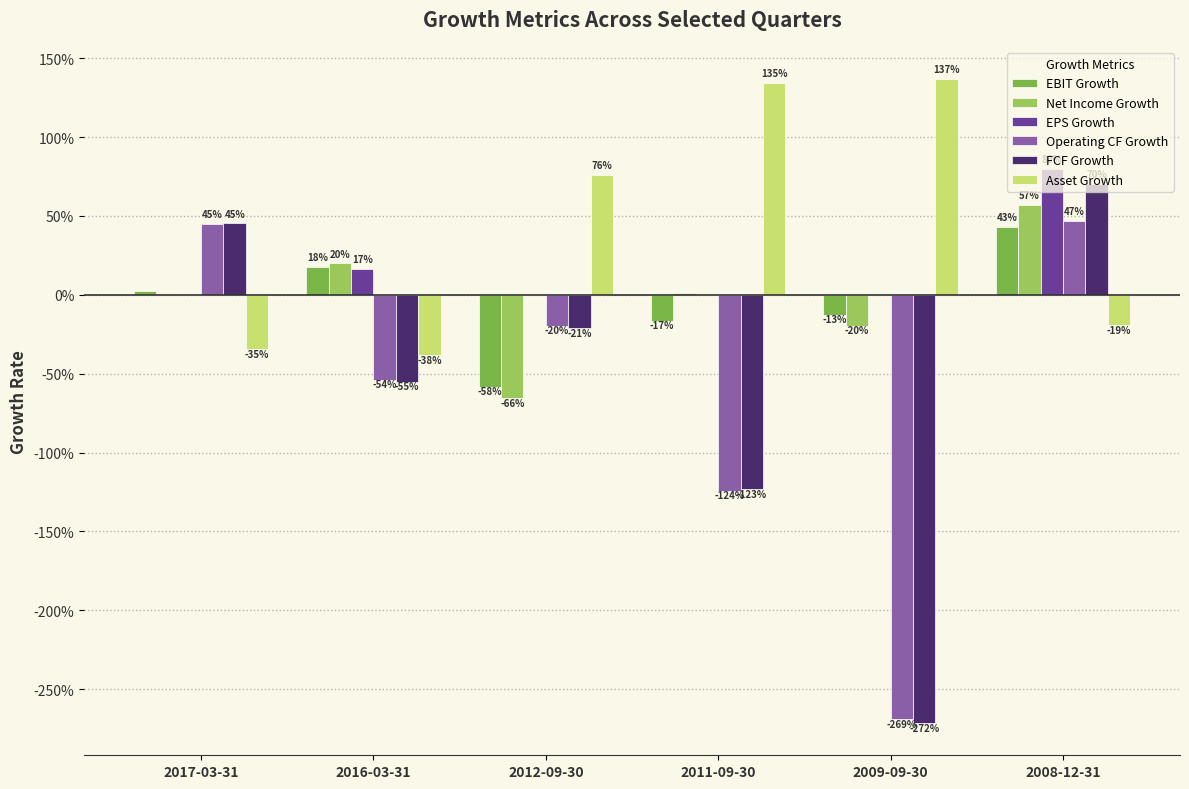

What is the label of the 4th bar from the left?

2011-09-30